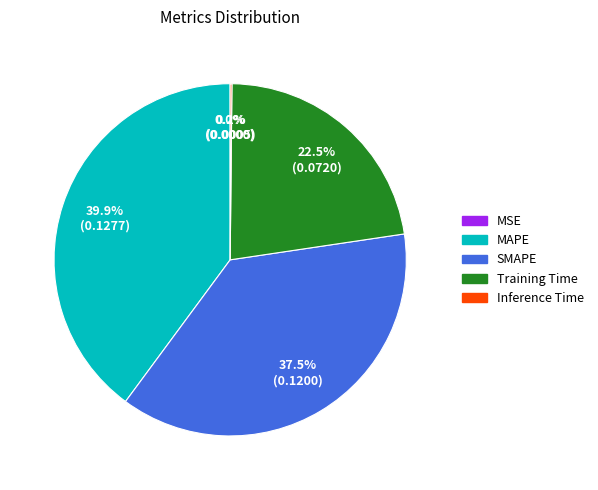

Does MAPE account for over 50% of the chart?

No